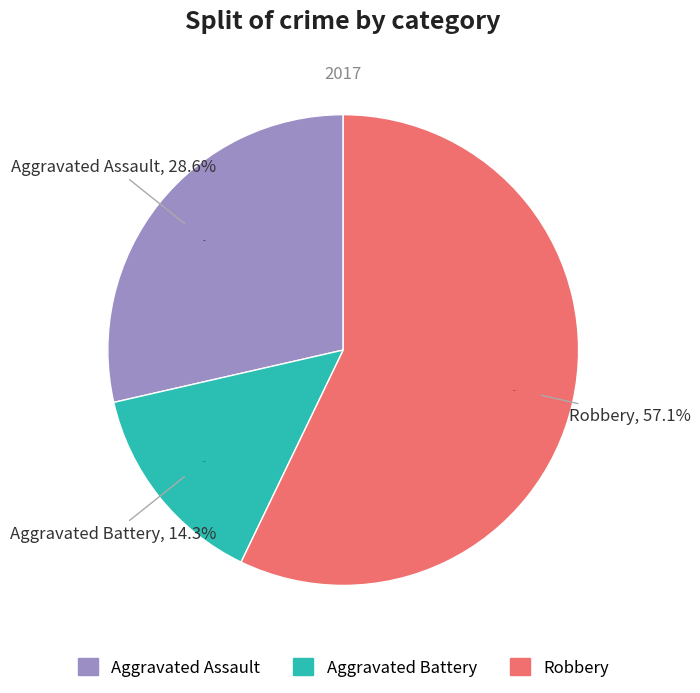

True or false: Aggravated Assault accounts for 40% of the total.

False